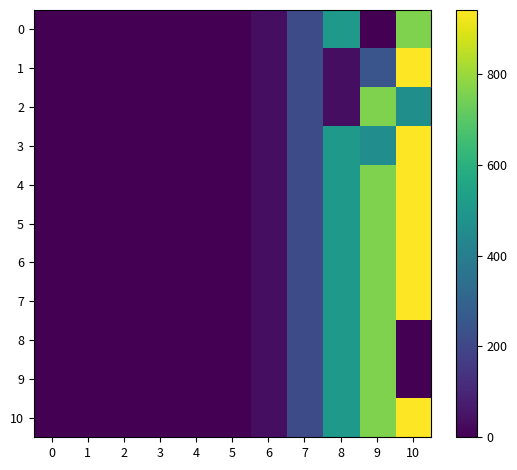

List the series in order of their peak value, lowest first.

0, 2, 8, 9, 1, 3, 4, 5, 6, 7, 10